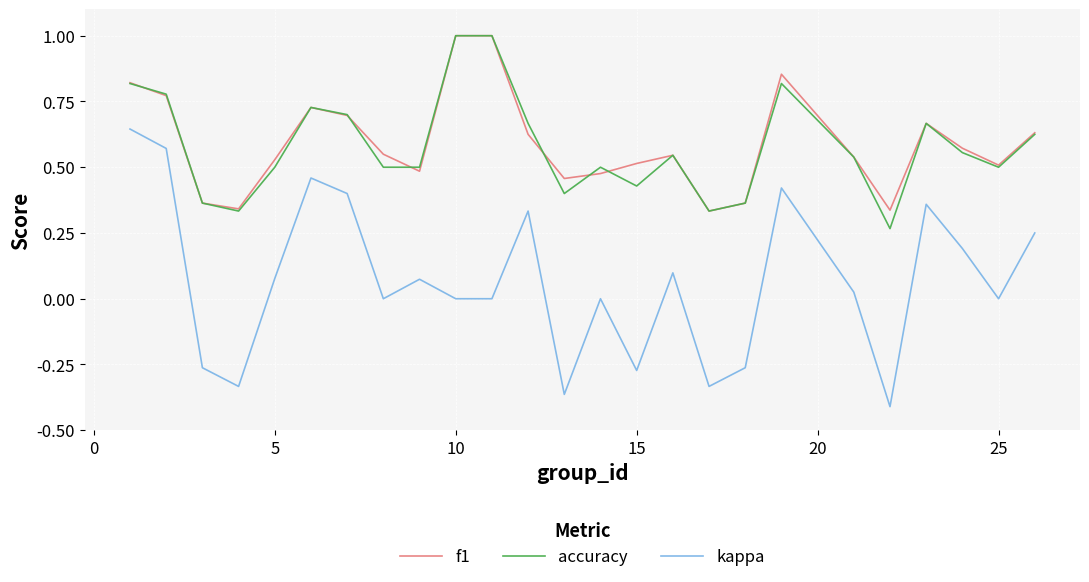

Which series has the widest spread of values?

kappa